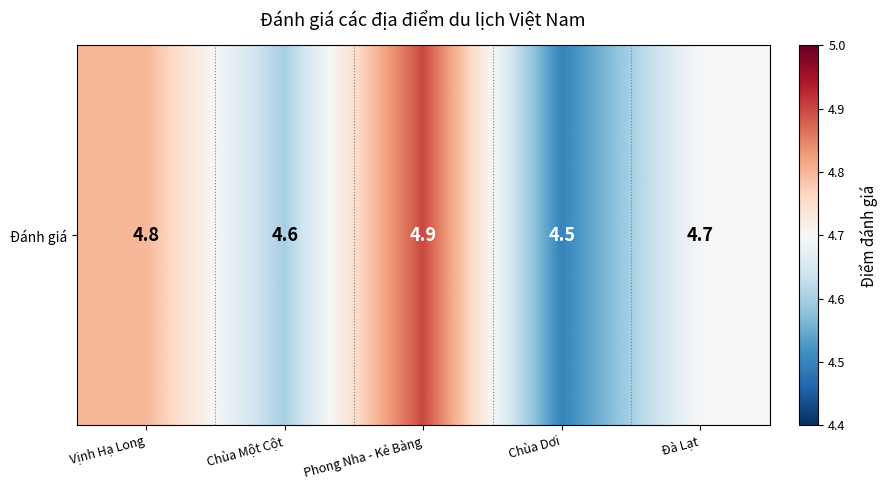

Which label corresponds to the smallest value in the chart?

Chùa Dơi